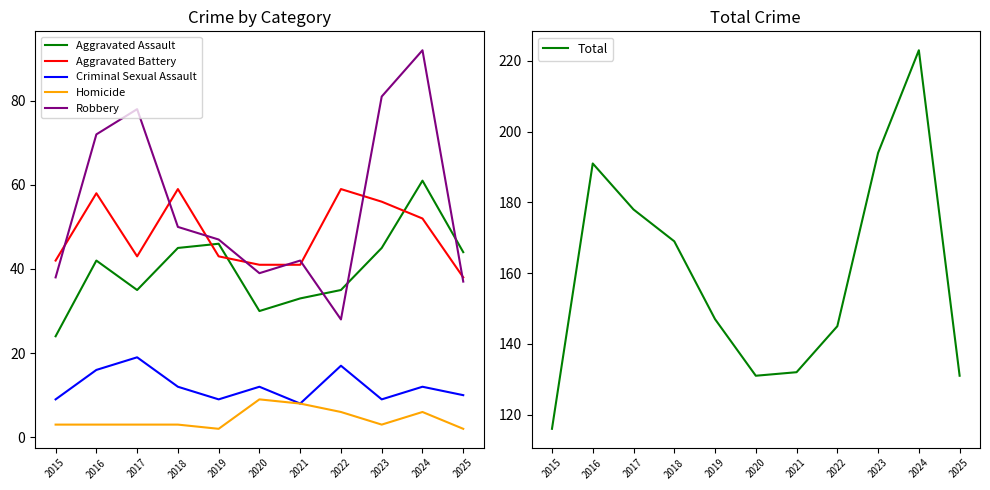

True or false: Aggravated Battery has a value of 34 at 2018.

False